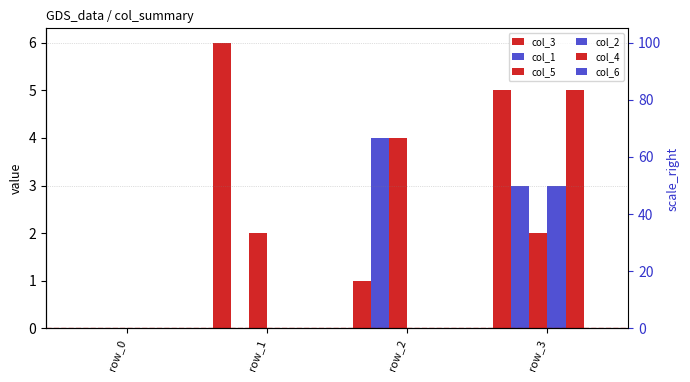

How many data points in col_5 are less than 2?

1